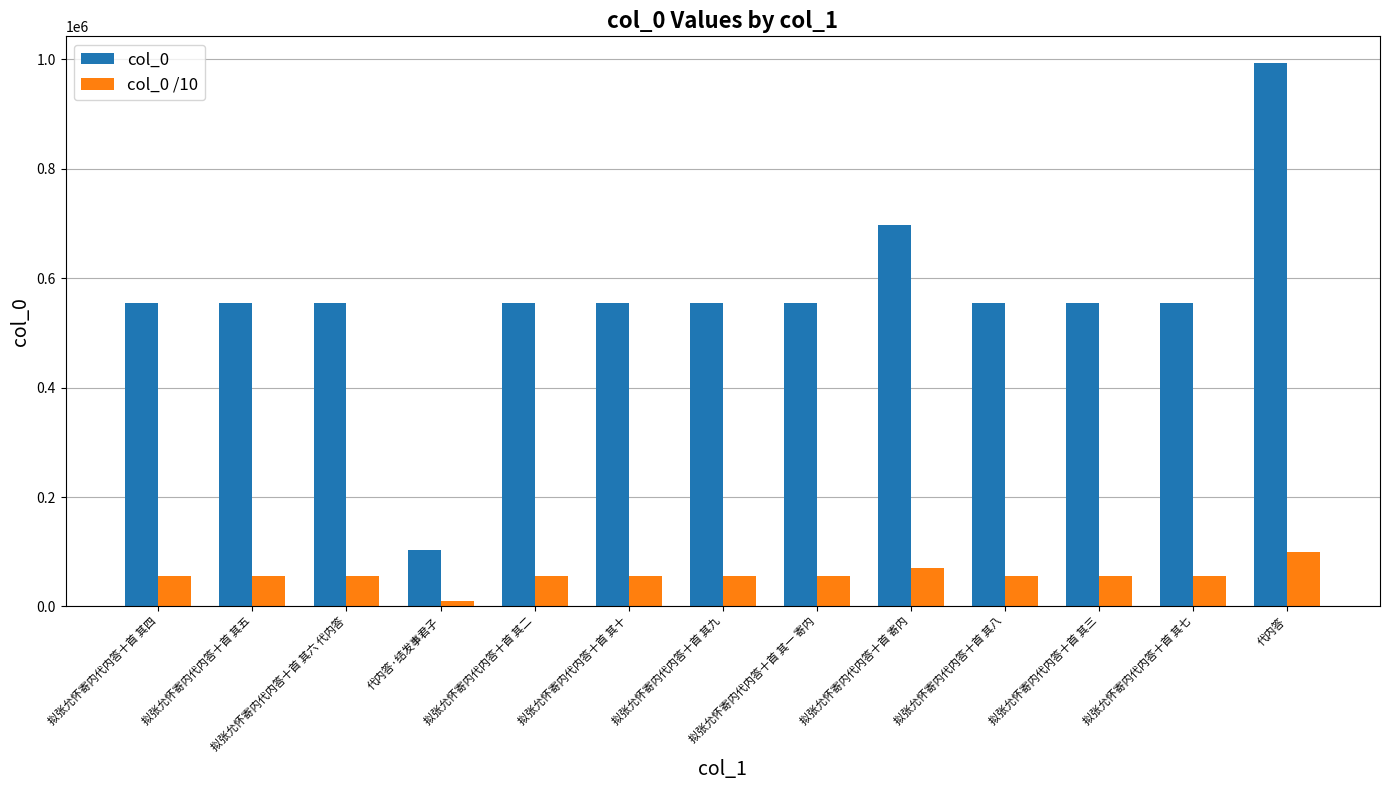

Is it true that col_0 equals 103747 at 代内答·结发事君子?

True